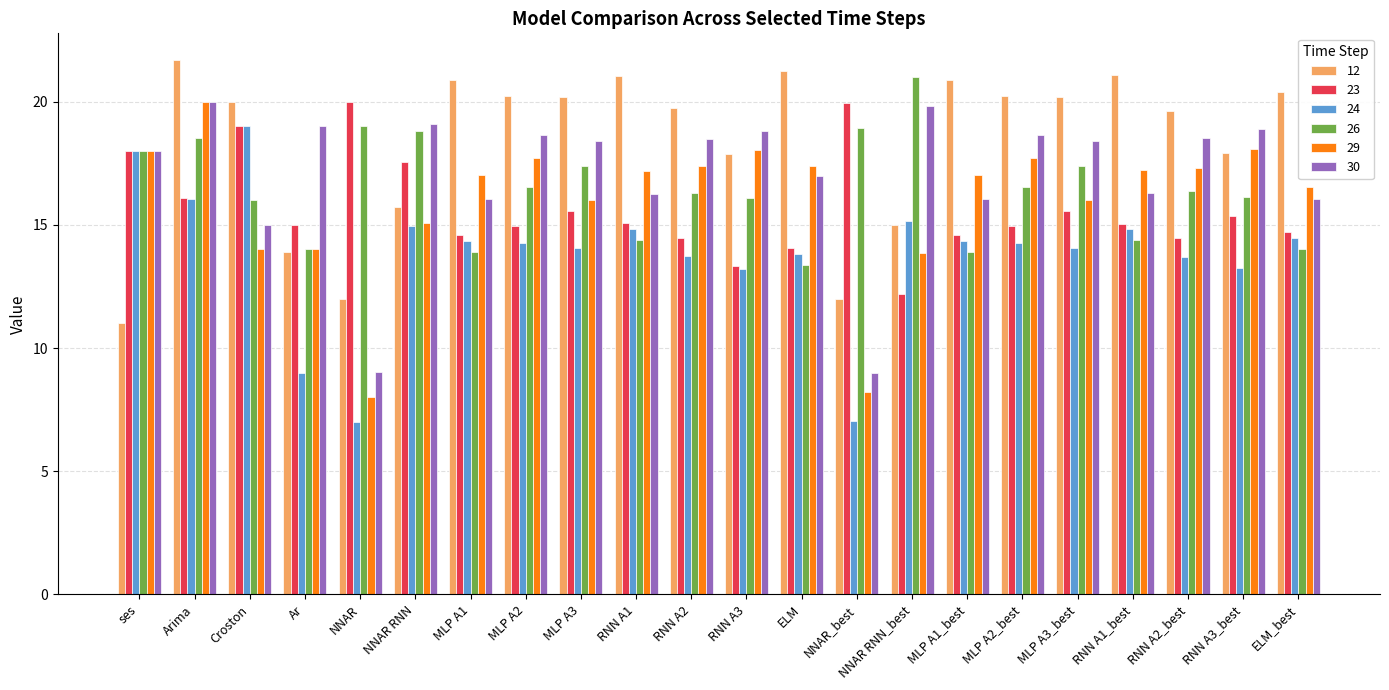

What is the minimum value for 26?

13.4